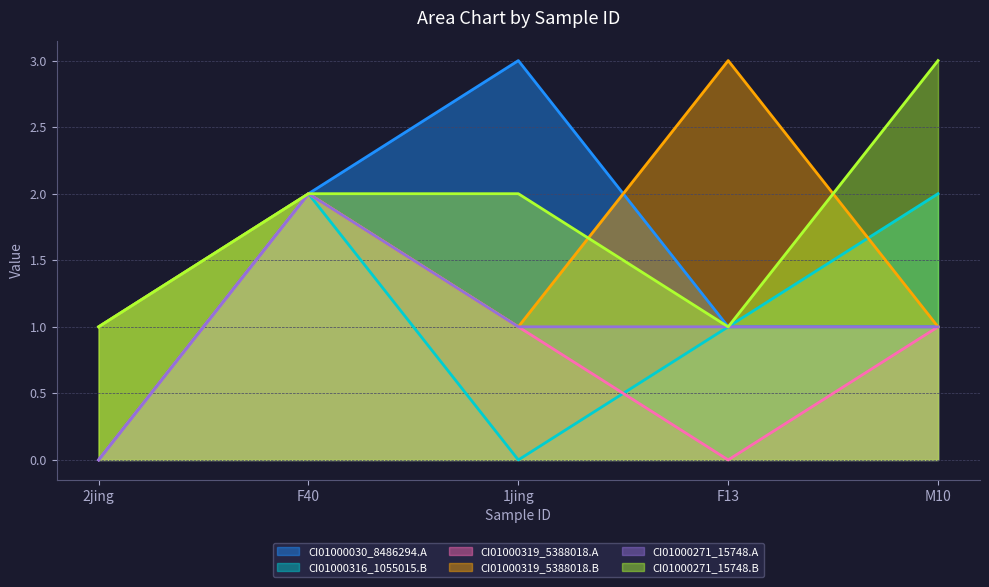

How many interior local peaks does the CI01000319_5388018_5388122.A series have?

1